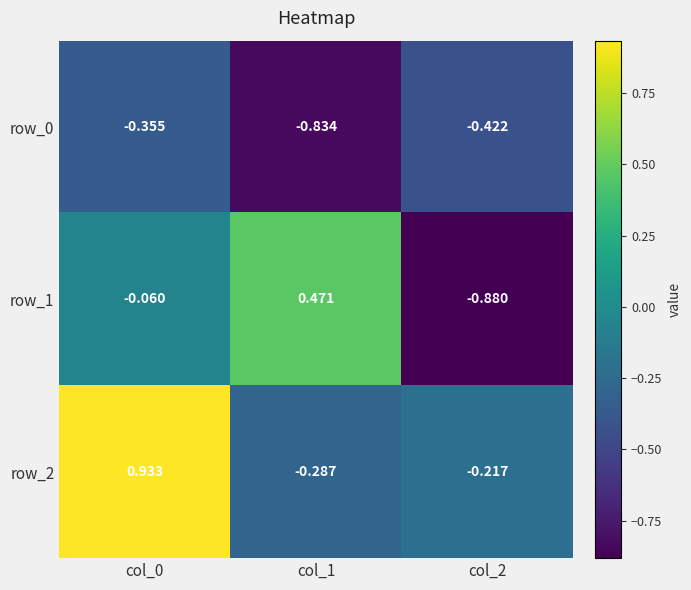

What is the total value across all series at col_2?

-1.5